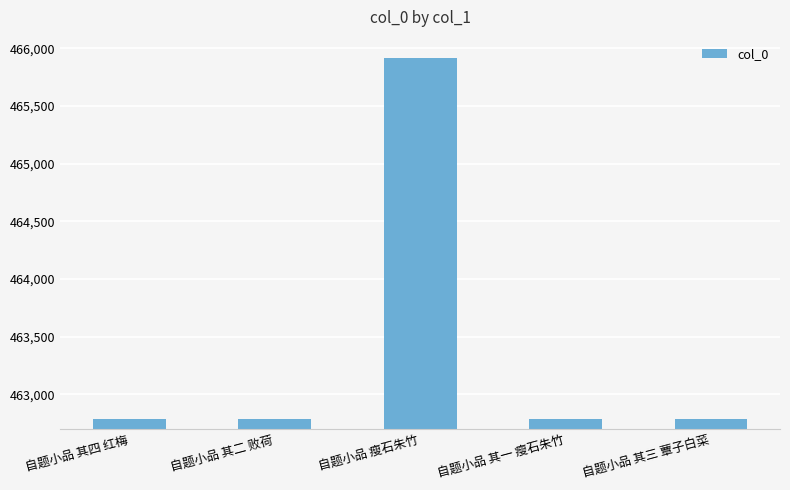

What is the approximate value at 自题小品 其一 瘦石朱竹?

462781